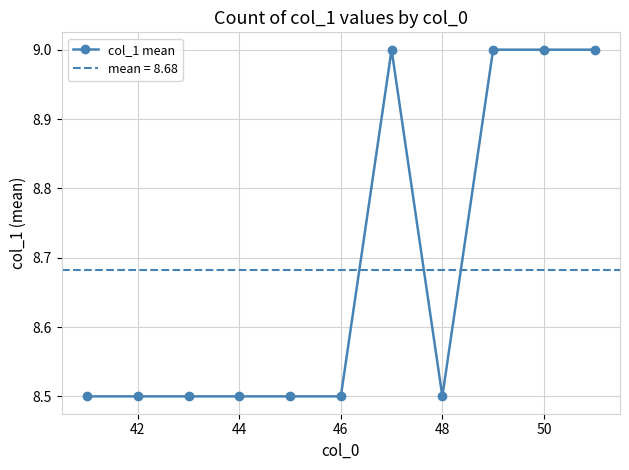

The col_1 mean series shows 8.5 at 44. True or false?

True